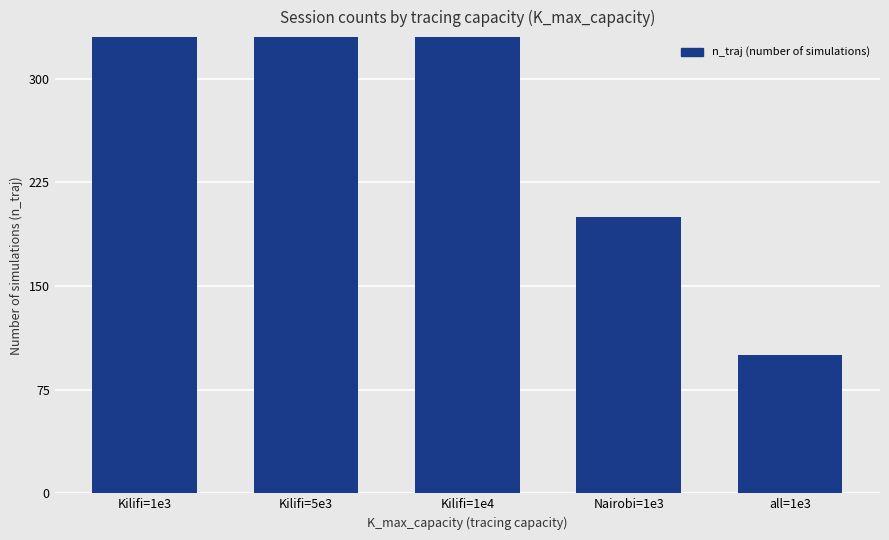

How many categories are shown in the chart?

5